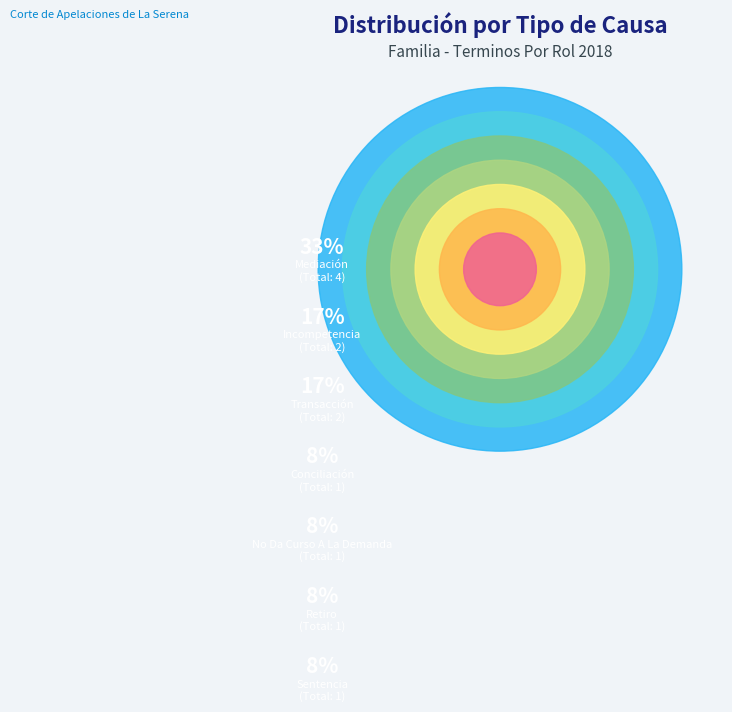

Does No Da Curso A La Demanda account for over 50% of the chart?

No